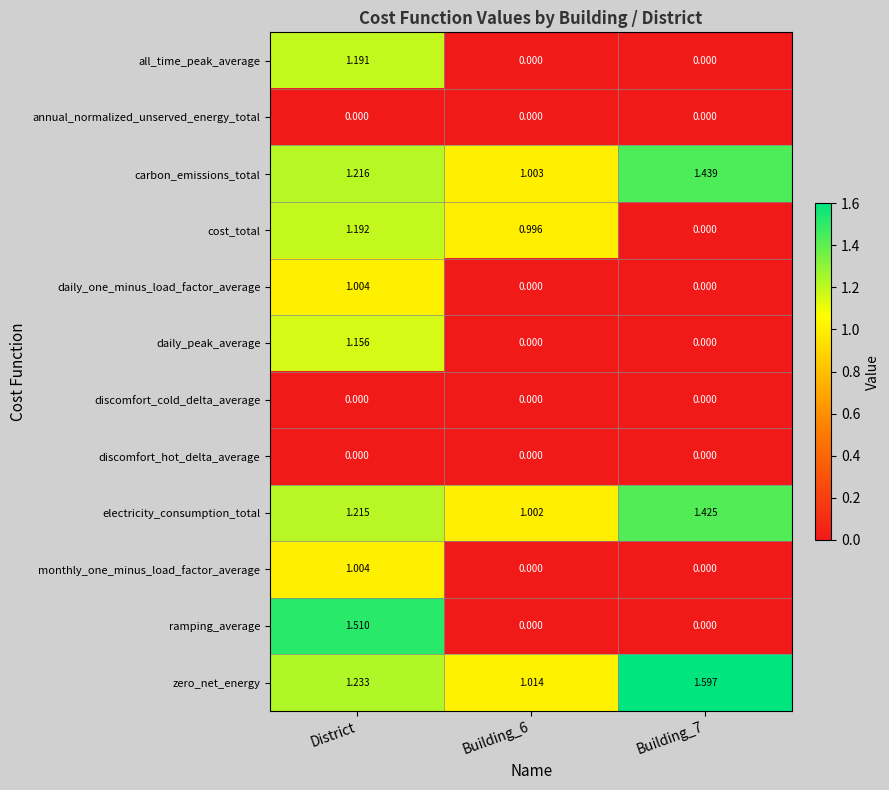

Is the value of daily_one_minus_load_factor_average at District greater than the value of zero_net_energy at Building_7?

No